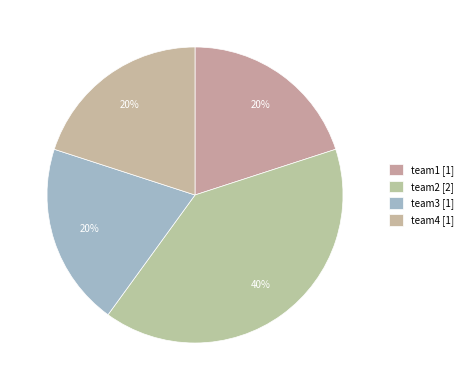

How many segments does this pie chart have?

4